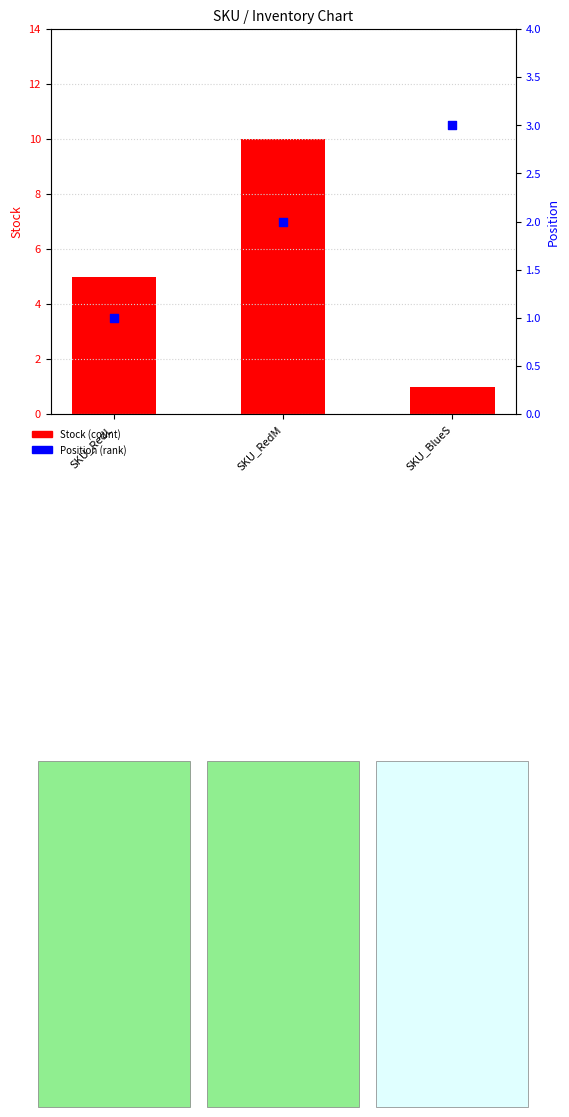

Which series reaches the minimum Y coordinate?

Stock (count)